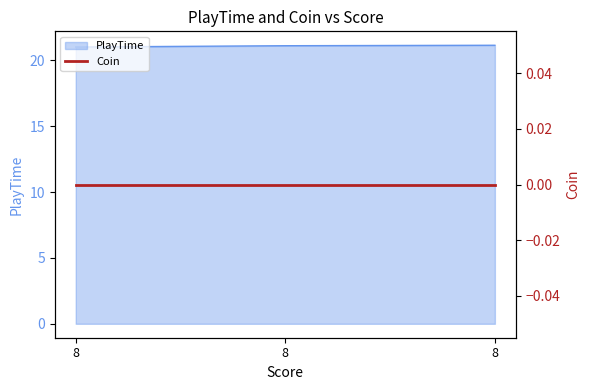

What is the value of the 2nd point from the left?

21.0